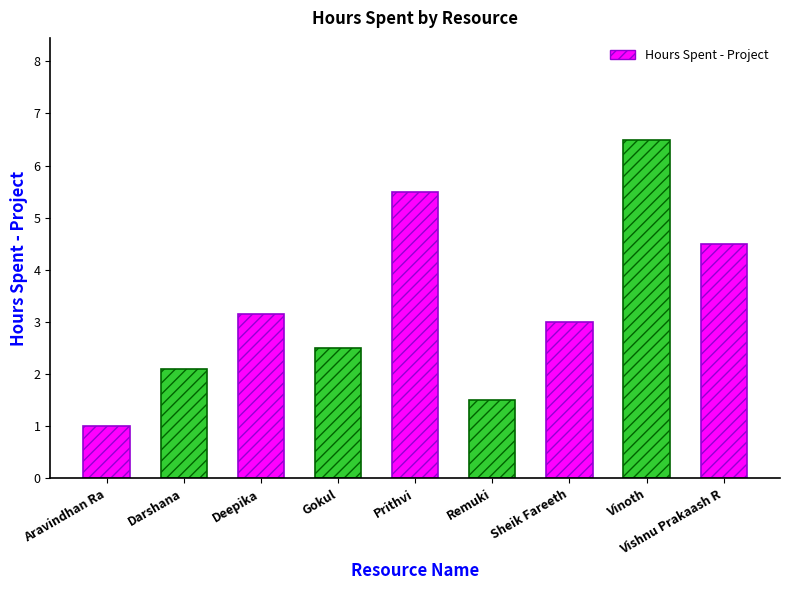

Reading left to right, extract all data points from this chart.

1.0	2.1	3.1	2.5	5.5	1.5	3.0	6.5	4.5